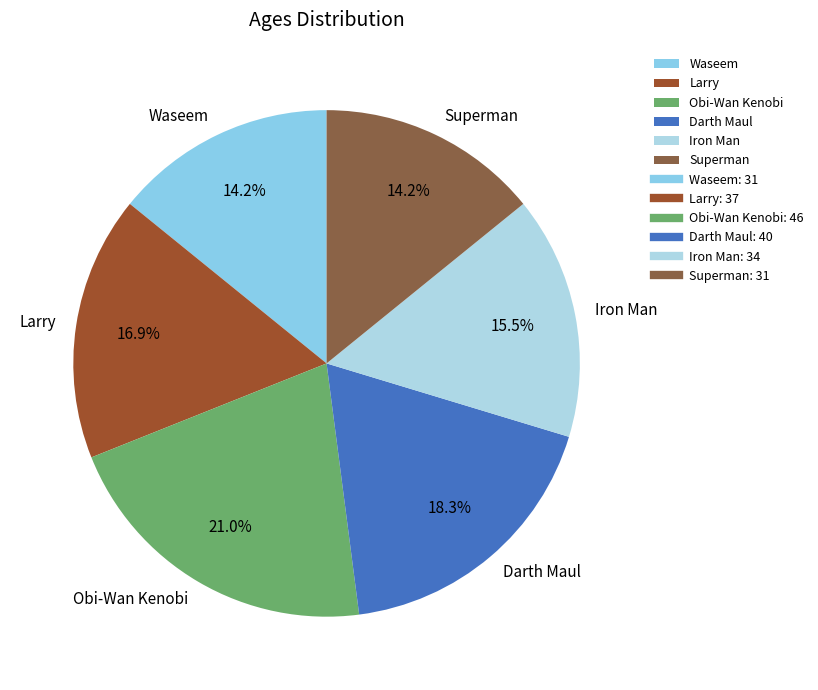

Does Waseem represent more than half of the total?

No